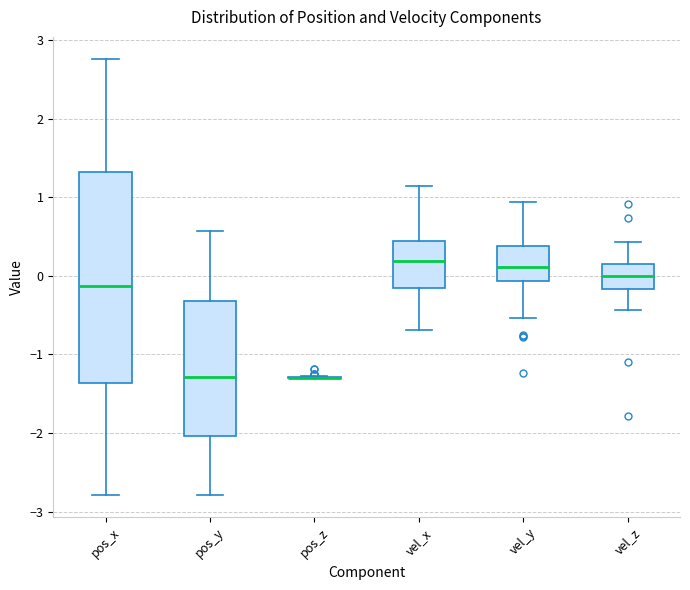

Where does the median line of the box for vel_z sit on the y-axis? The values are not printed on the chart, so give them approximately, as read against the axis.

0.0